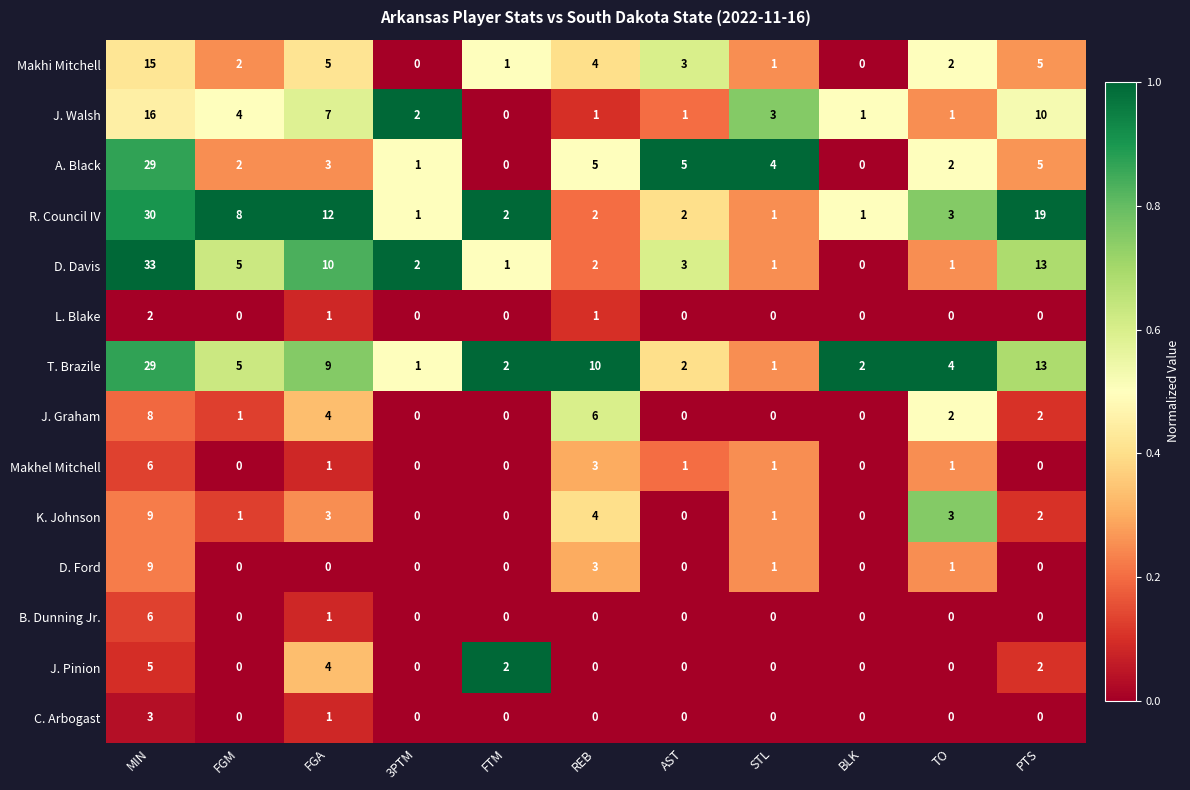

Which series has the largest range (max minus min)?

D. Davis